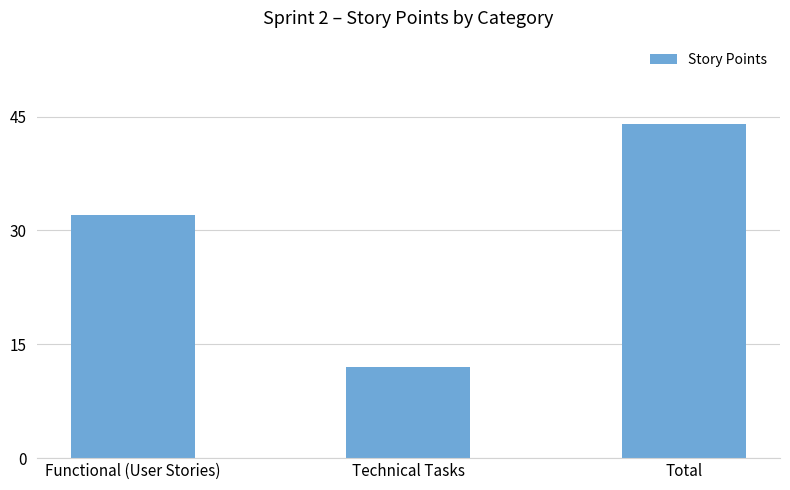

Reading right to left, transcribe all the data shown in this chart.

44	12	32